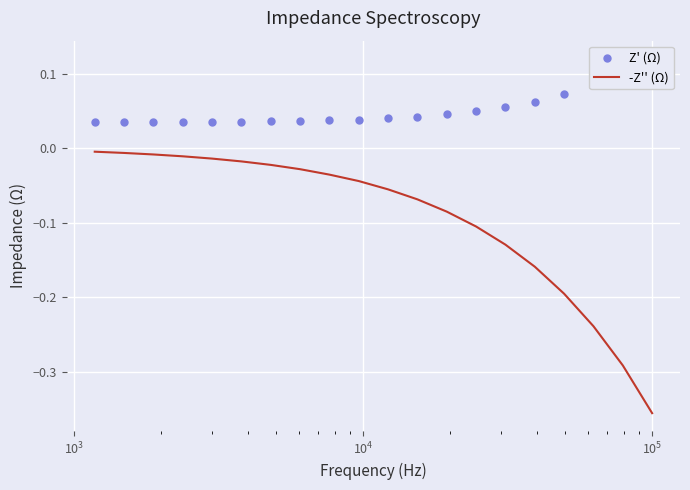

At how many categories does at least one series exceed 0?

20